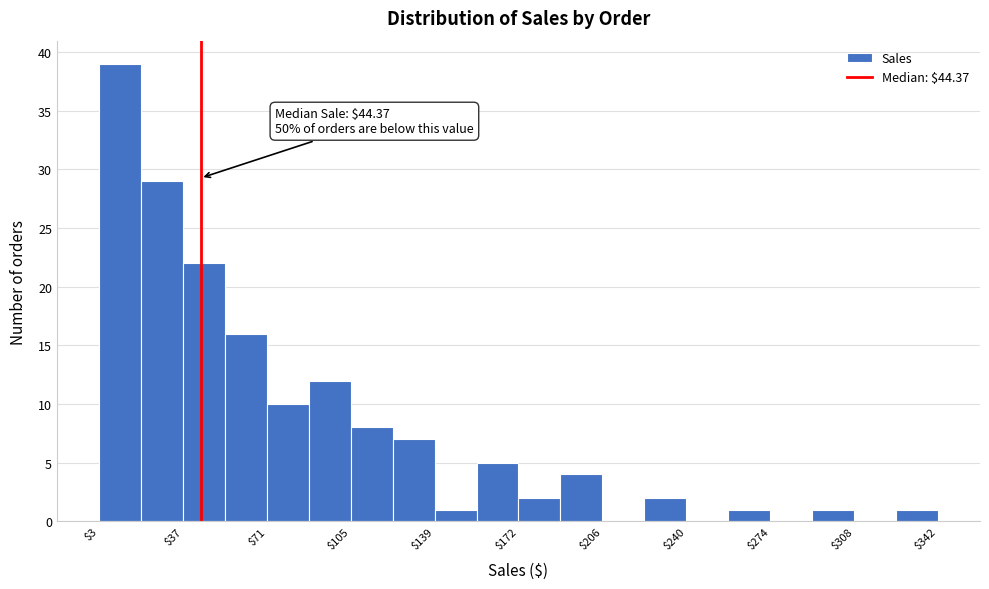

Read against the x-axis, roughly where is the centre of the tallest bar?

10